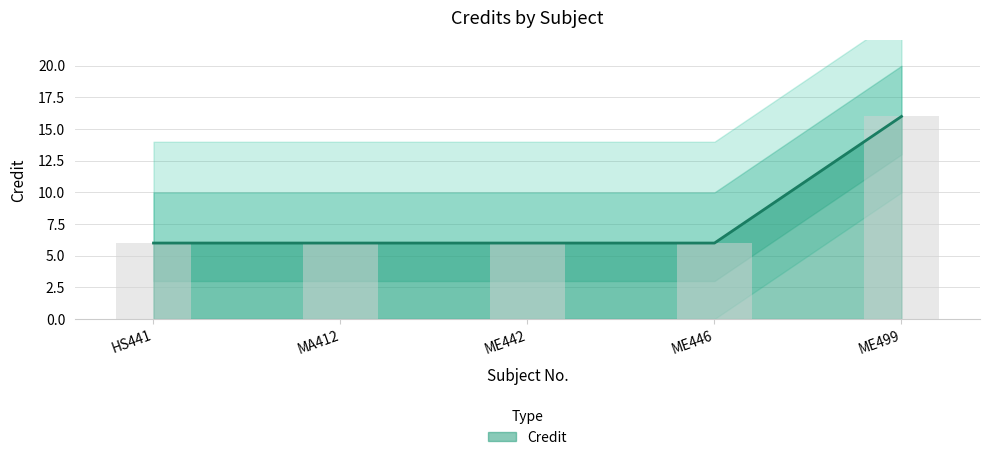

At which label is the value closest to 11?

HS441